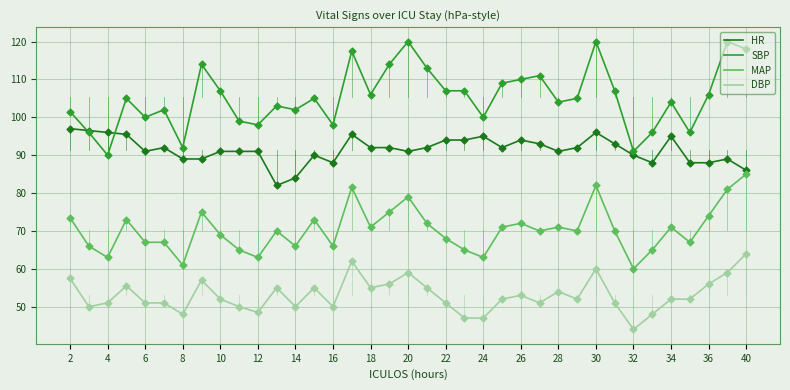

Which series has the largest total across all categories?

SBP